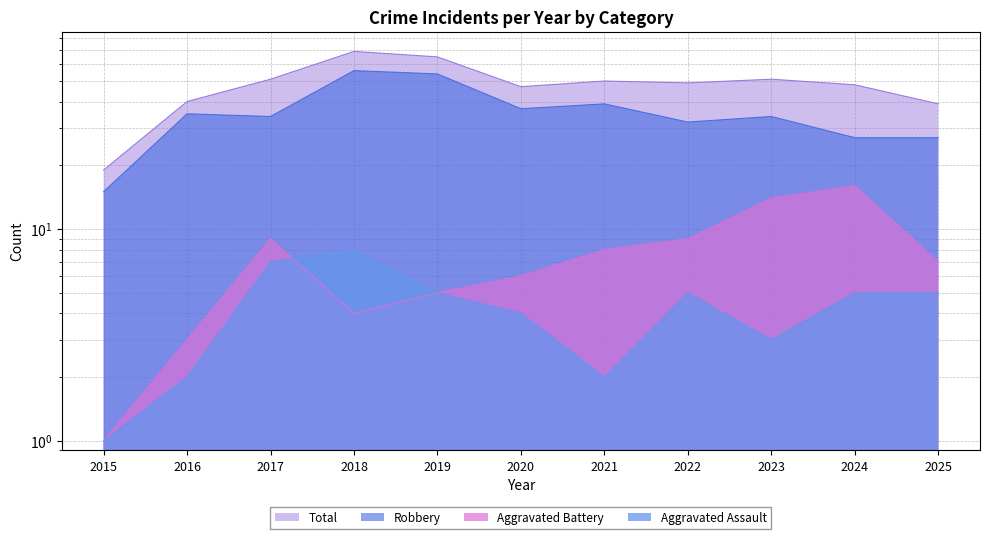

Between 2017 and 2022, which is larger?

2017